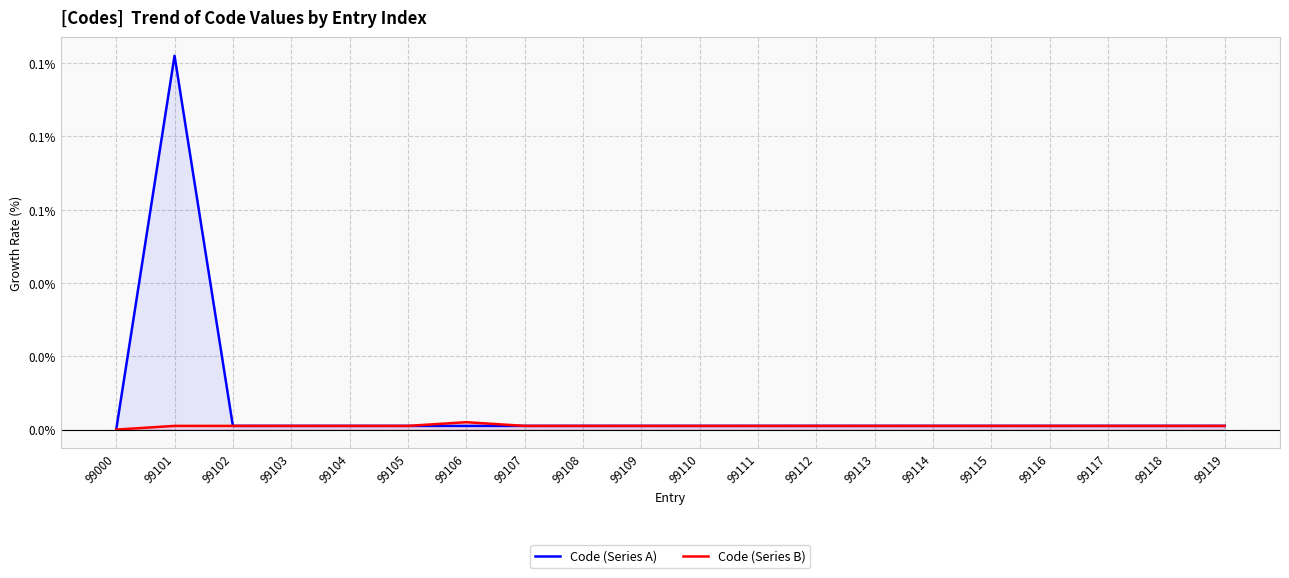

True or false: Code (Series B) has a value of 0.0 at 99104.

False